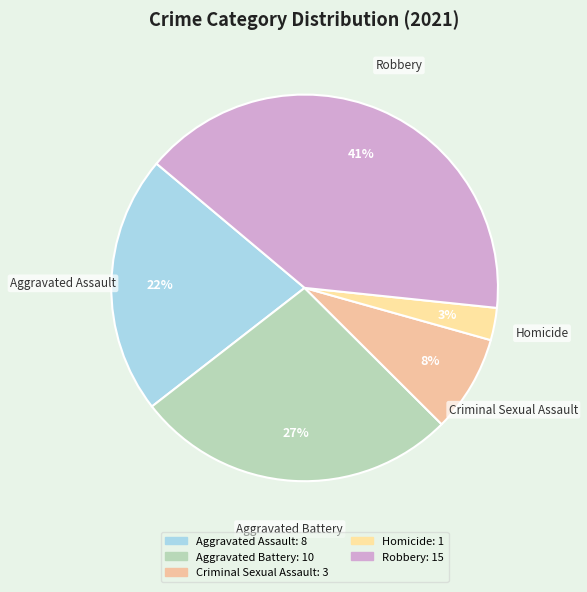

Between Robbery and Homicide, which is larger?

Robbery